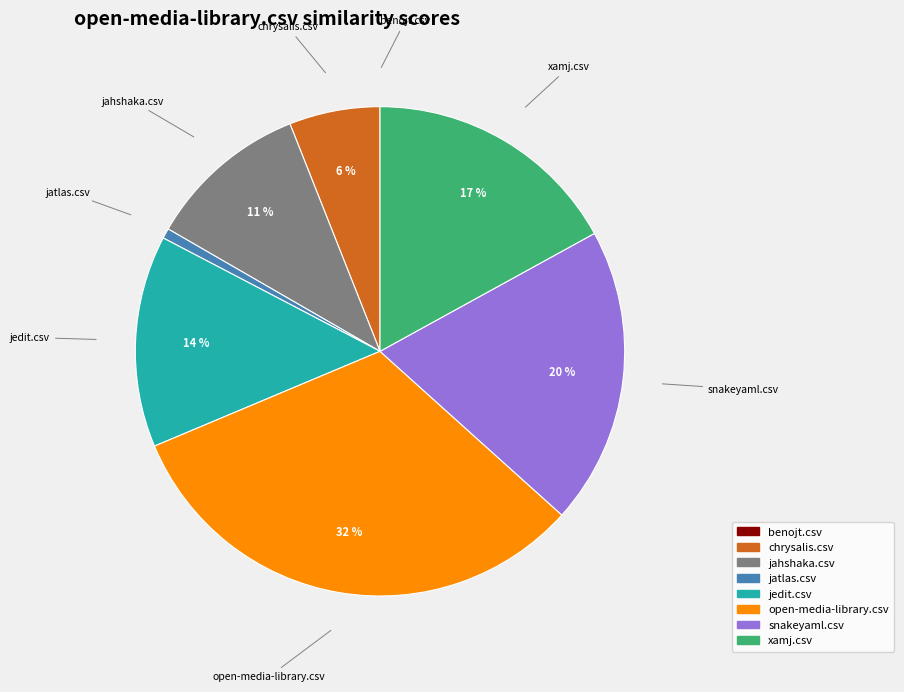

Does snakeyaml.csv account for over 50% of the chart?

No